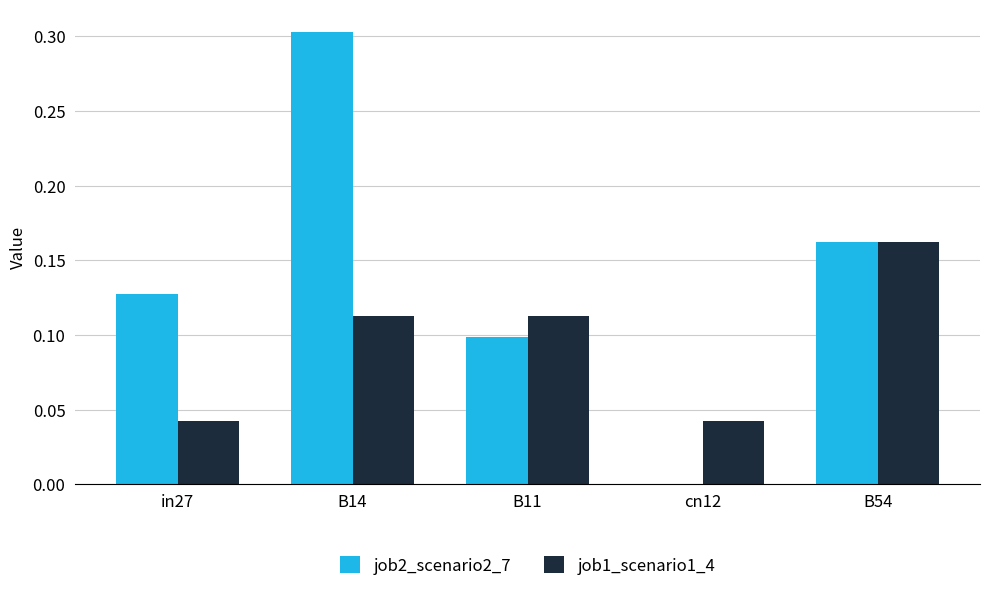

Are the bars grouped side by side (vs. stacked)?

Yes